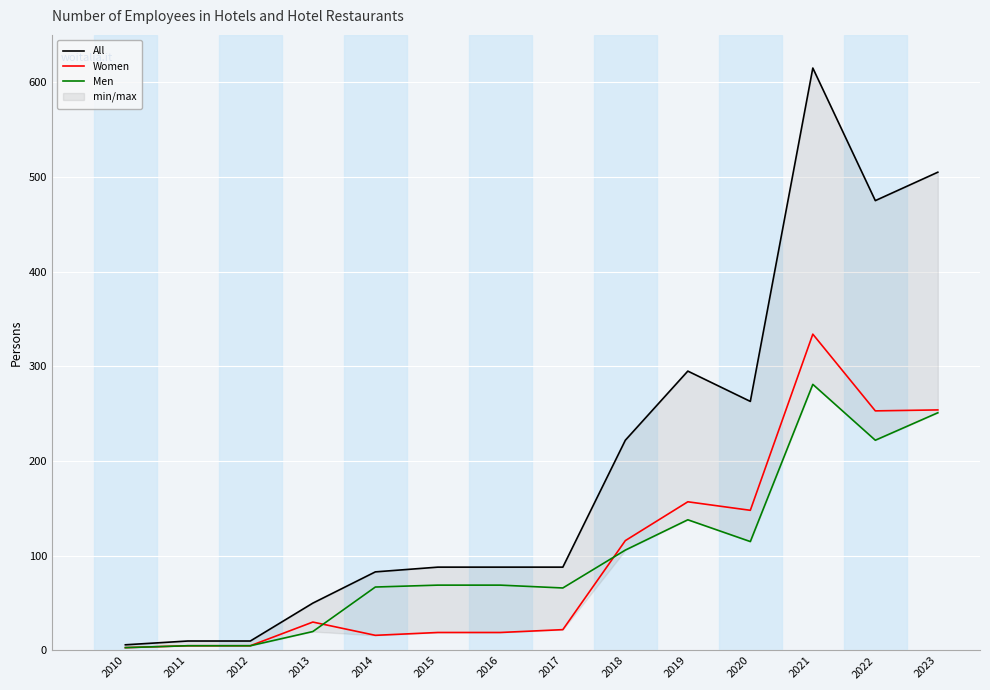

Which category has the lowest value across all series?

2010